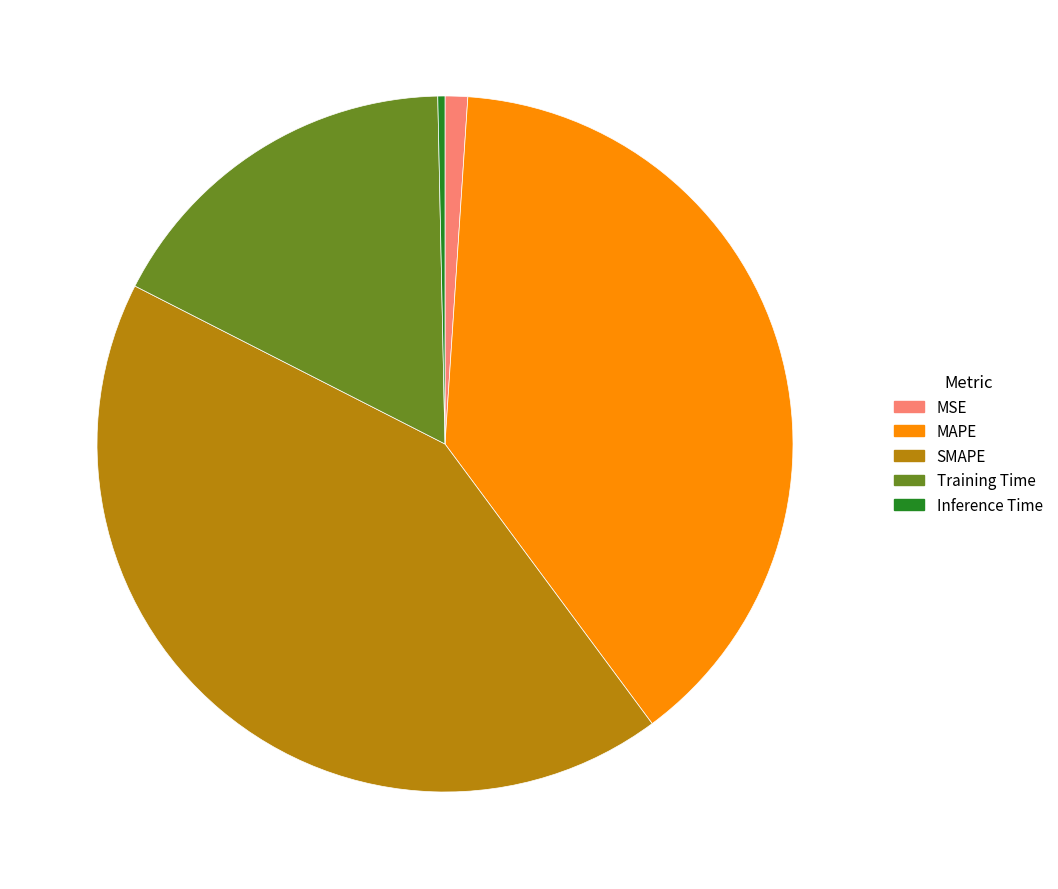

Which category has the biggest portion of the pie?

SMAPE